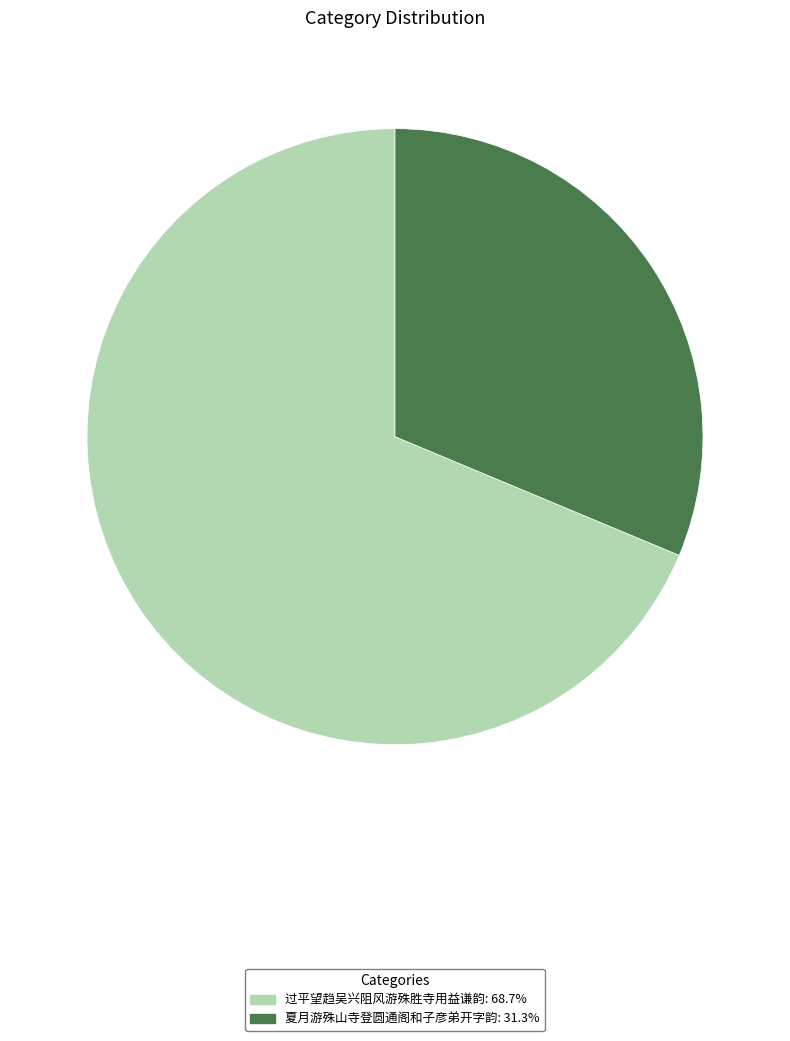

Between 夏月游殊山寺登圆通阁和子彦弟开字韵 and 过平望趋吴兴阻风游殊胜寺用益谦韵, which is larger?

过平望趋吴兴阻风游殊胜寺用益谦韵